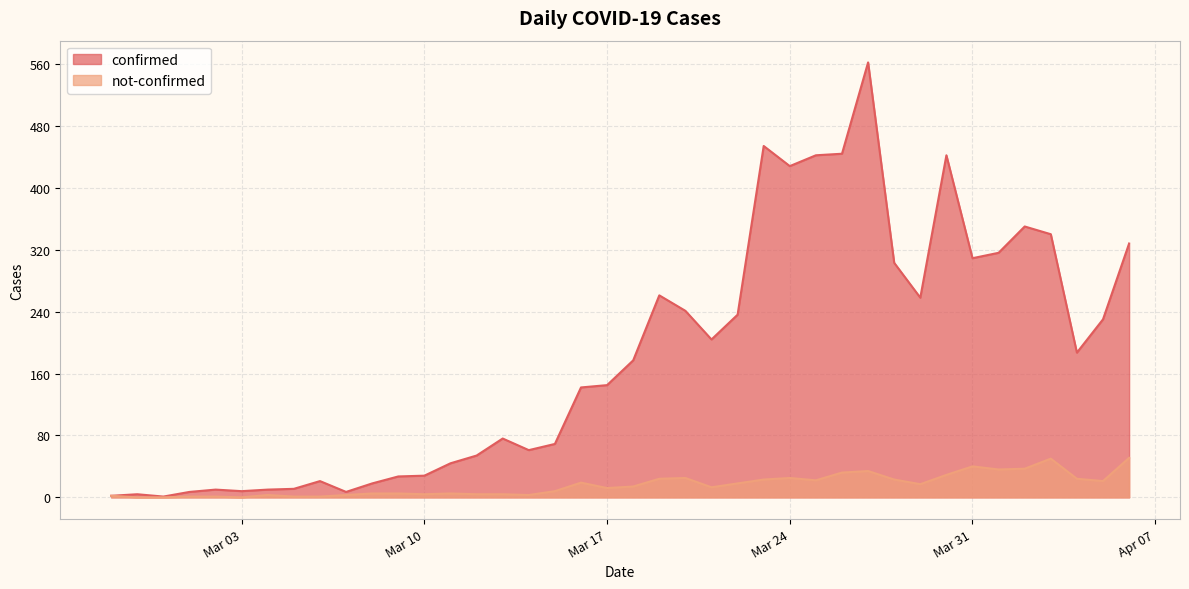

At which label does confirmed first exceed 177?

2020-03-19